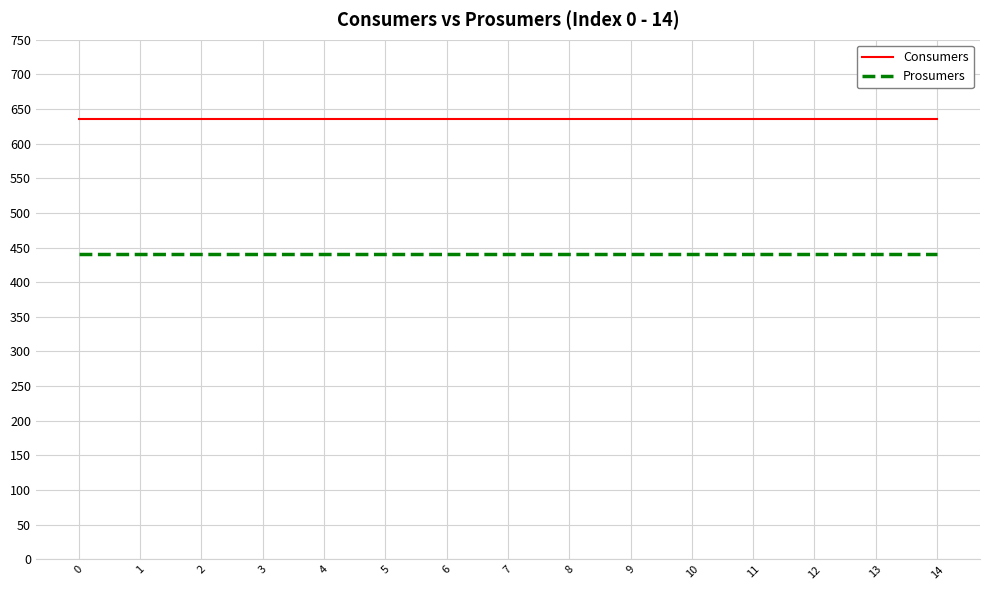

At 14, list the series in order from smallest to largest.

Prosumers, Consumers